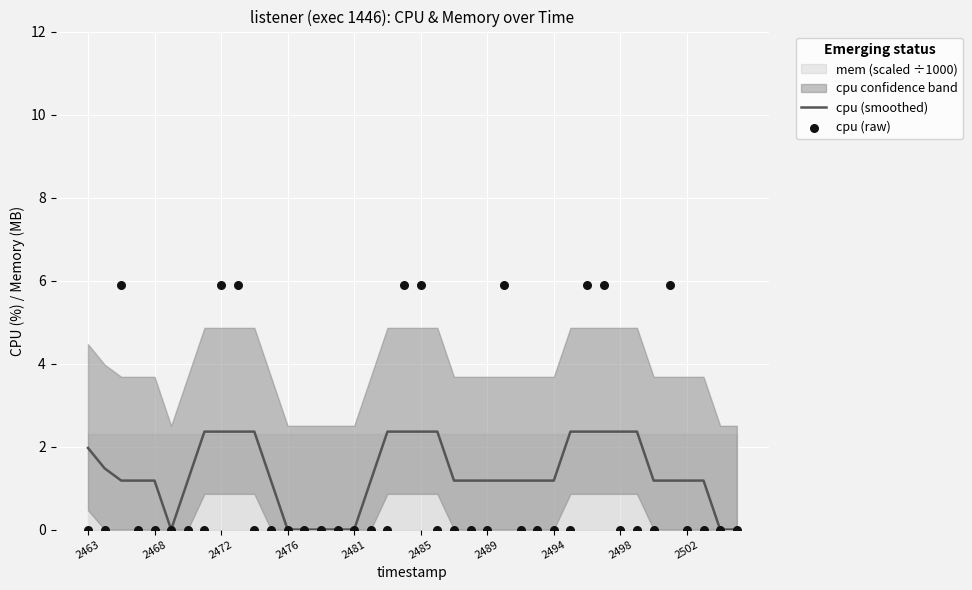

At how many categories does at least one series exceed 3?

9